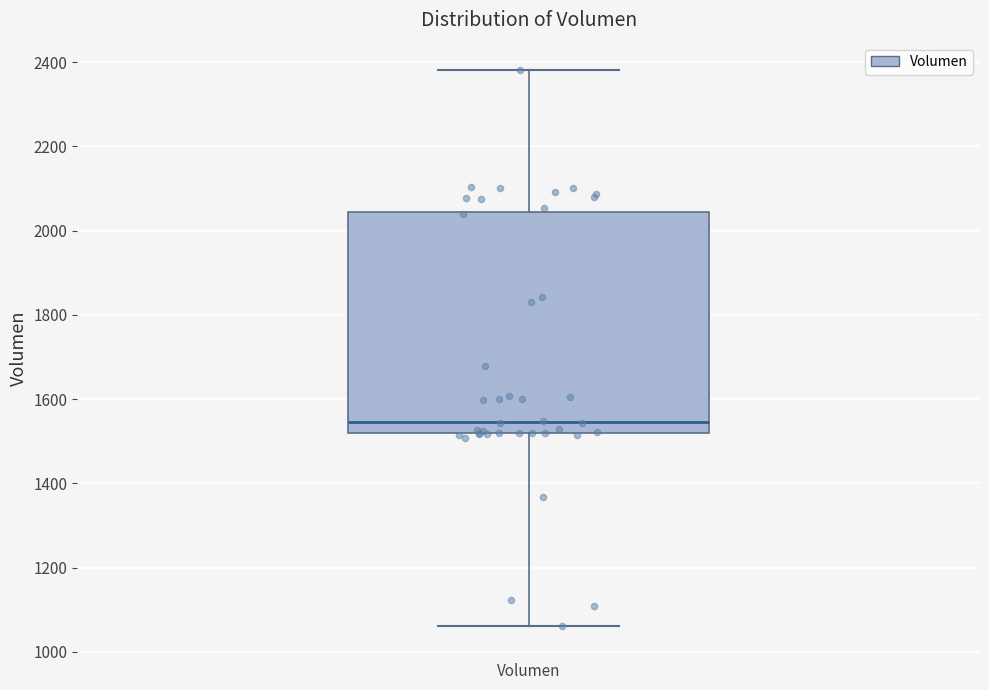

Where is the upper edge of the box for Volumen on the y-axis? The values are not printed on the chart, so give them approximately, as read against the axis.

2040